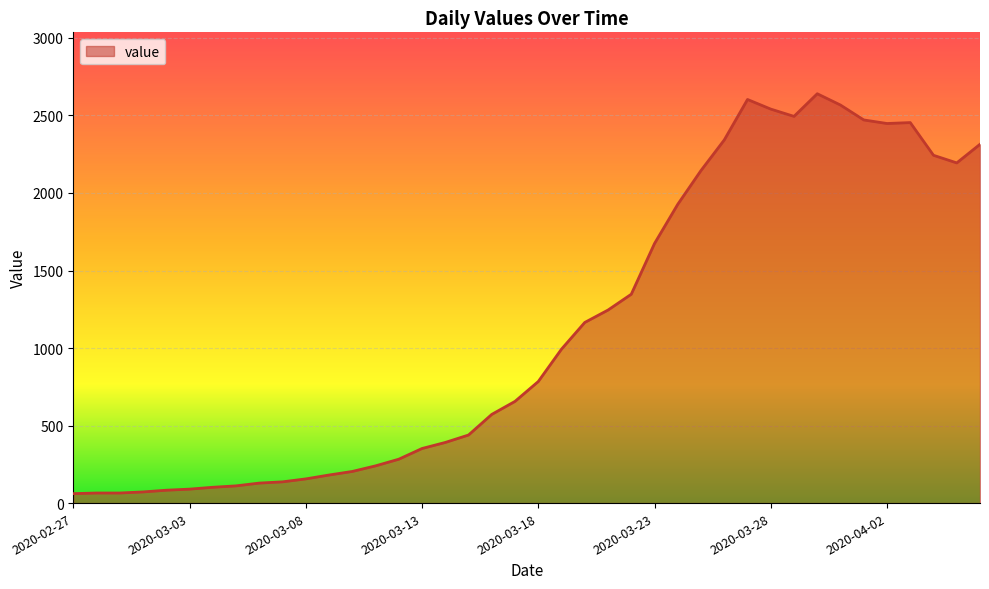

What is the difference between the maximum and minimum values?

2579